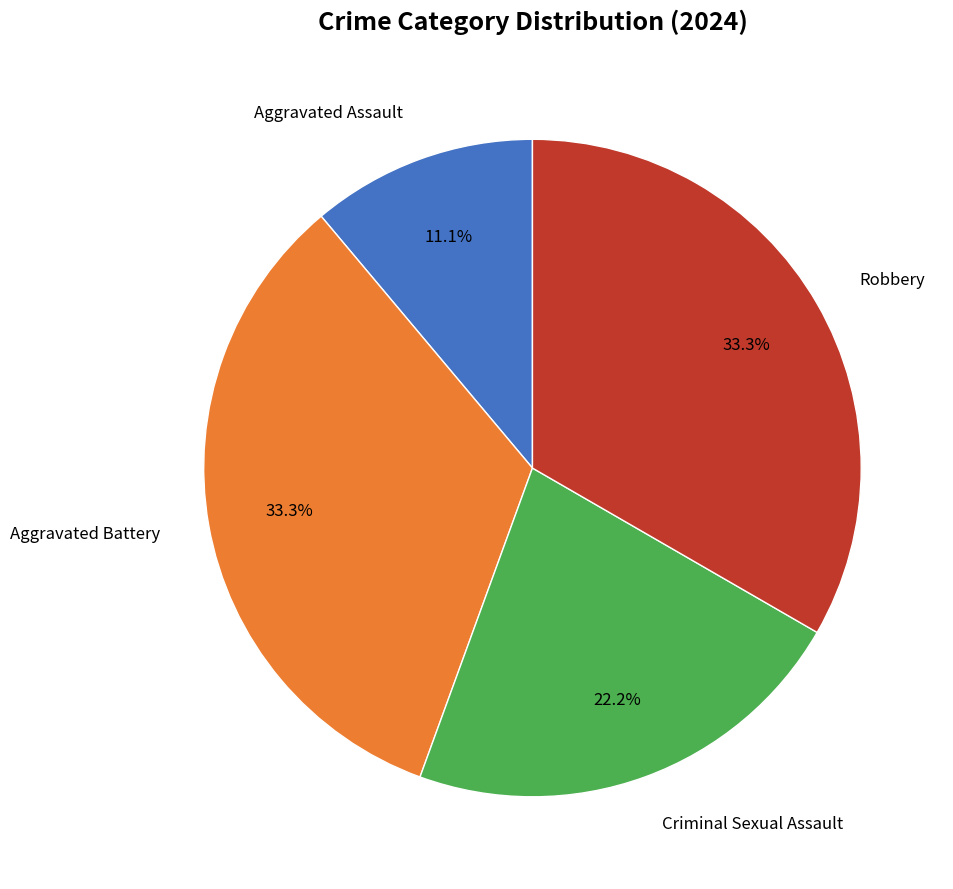

Does any single category account for the majority?

No